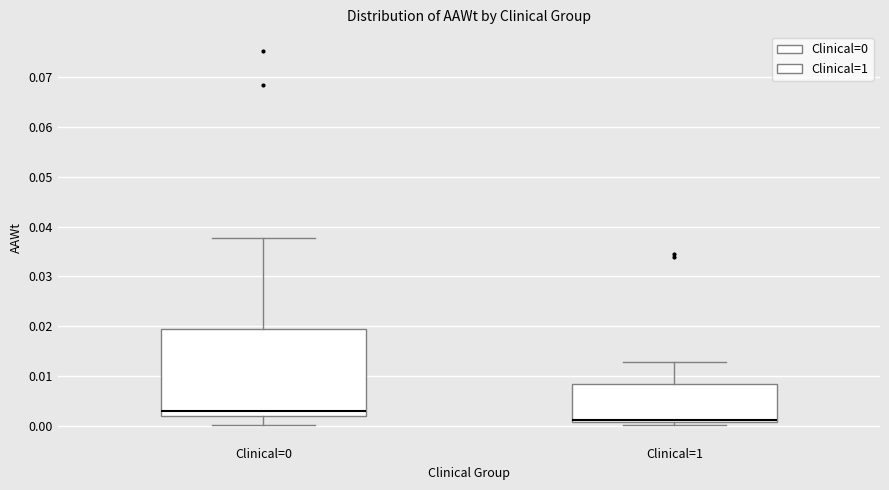

Reading left to right, read every box against the y-axis: the position of its median line, the range the box covers, and the ends of its whiskers. The values are not printed on the chart, so give them approximately, as read against the axis.

Clinical=0: median 0.003, box 0.002 to 0.020, whiskers 0.000 to 0.038
Clinical=1: median 0.001 (drawn on the box's lower edge), box 0.001 to 0.009, whiskers 0.000 to 0.013